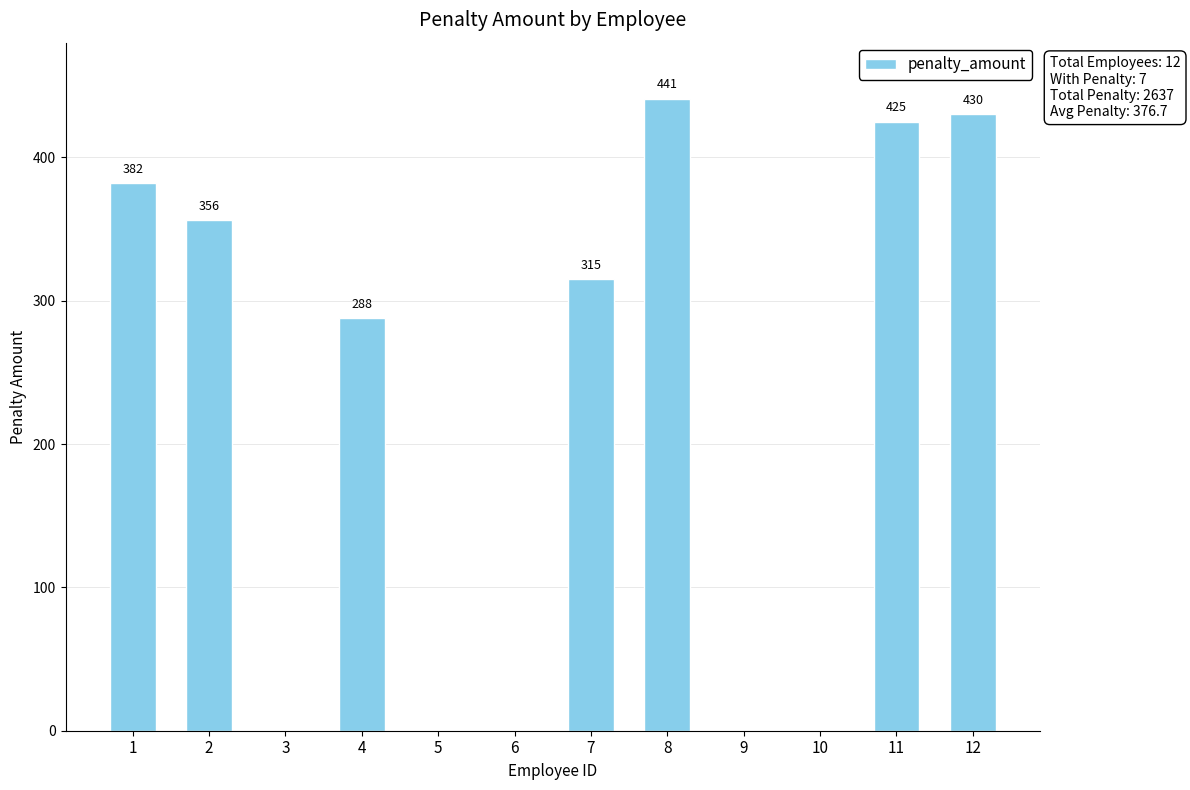

The chart shows a value of 156 at 11. True or false?

False